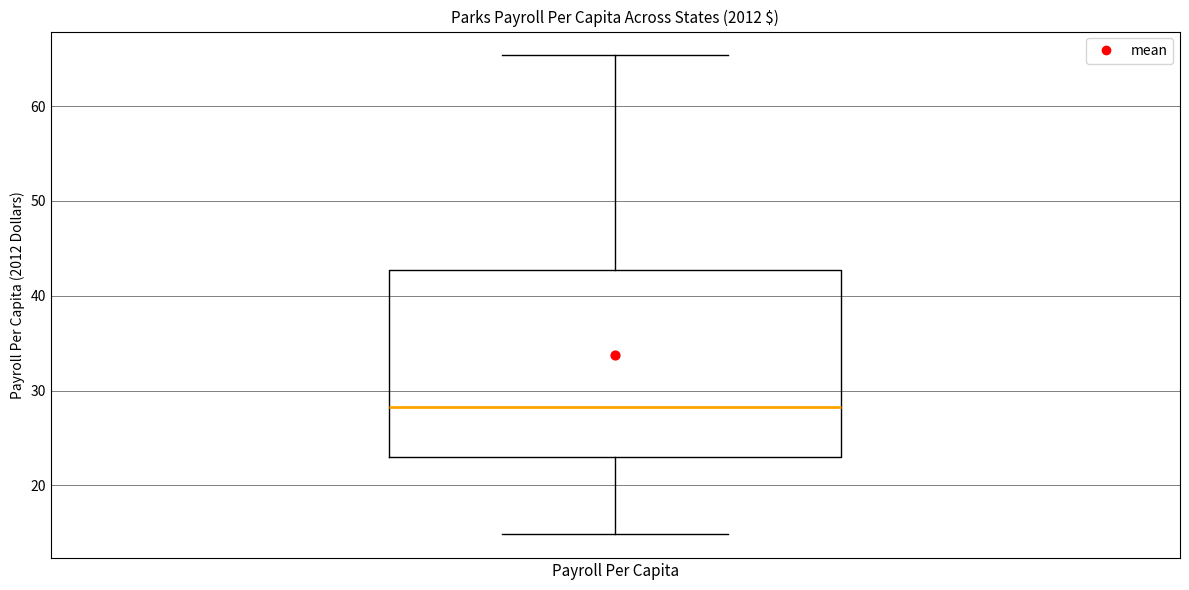

Read this box plot against the y-axis: the position of the median line, the range covered by the box, and the ends of both whiskers. The values are not printed on the chart, so give them approximately, as read against the axis.

median 28, box 23 to 43, whiskers 15 to 65